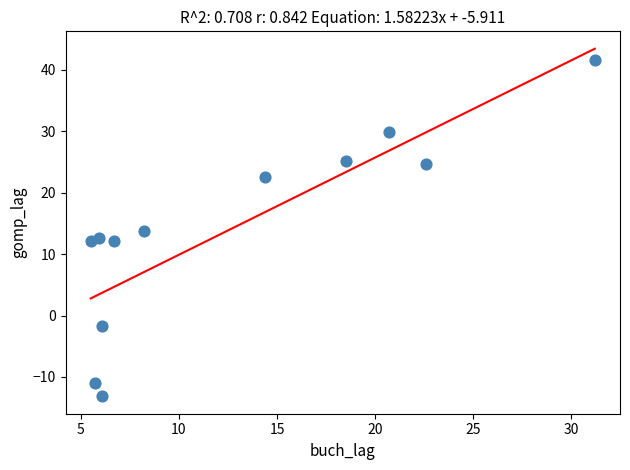

What is the range of Y values (max minus min)?

54.8